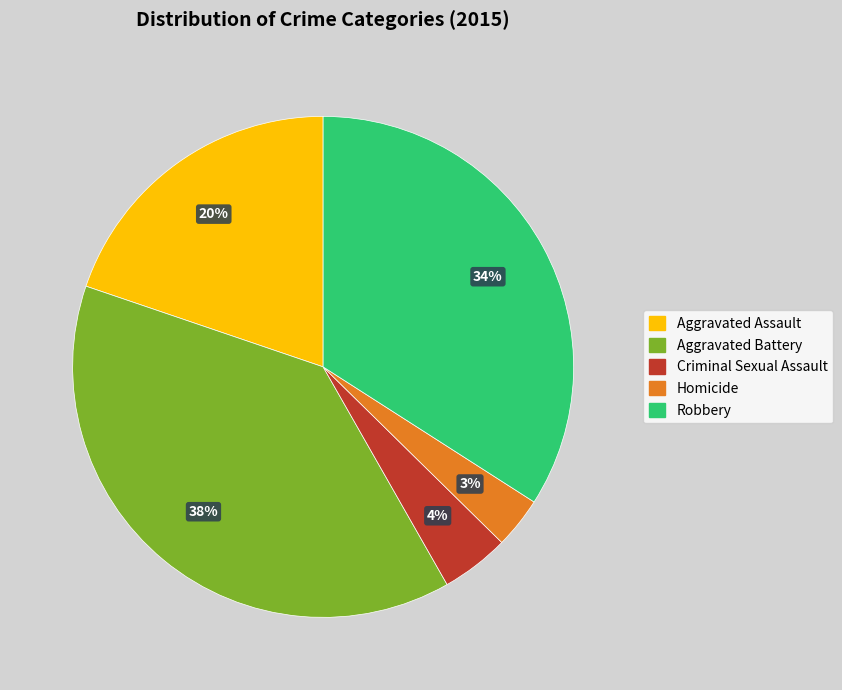

How many segments does this pie chart have?

5